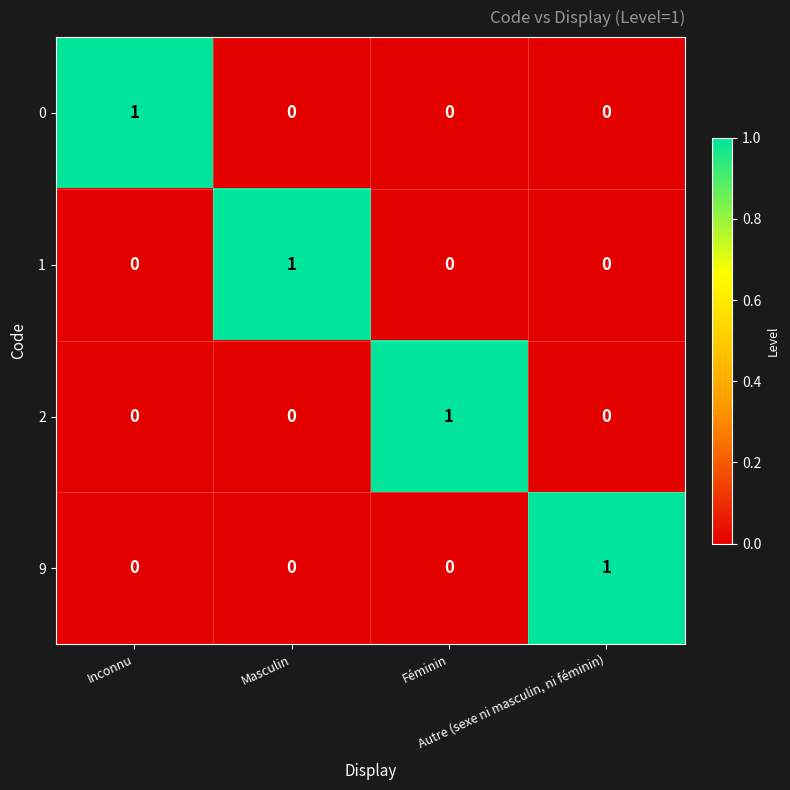

At how many categories does at least one series exceed 0?

4